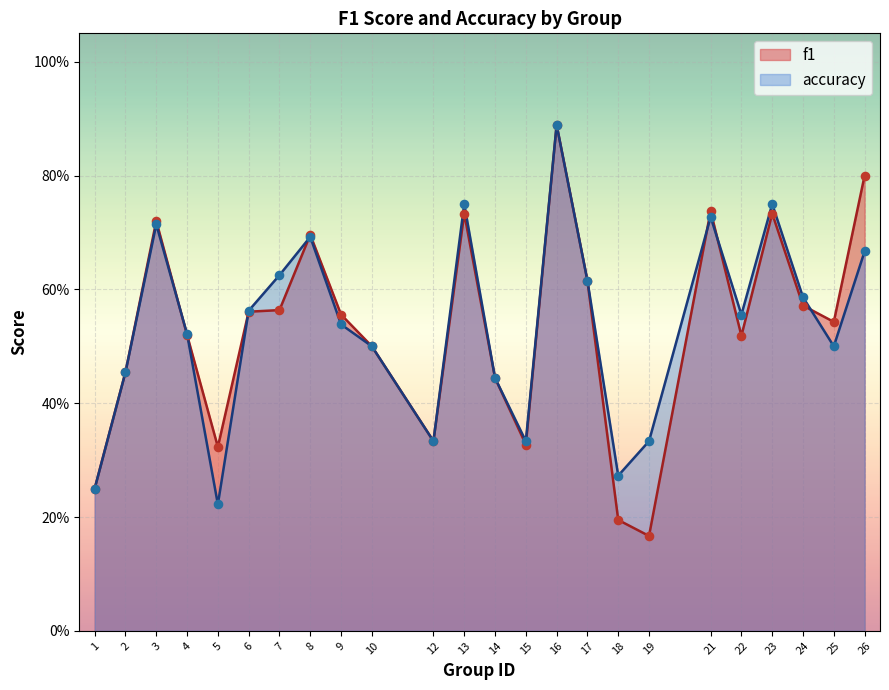

Is the value of accuracy at 17 greater than the value of f1 at 22?

Yes